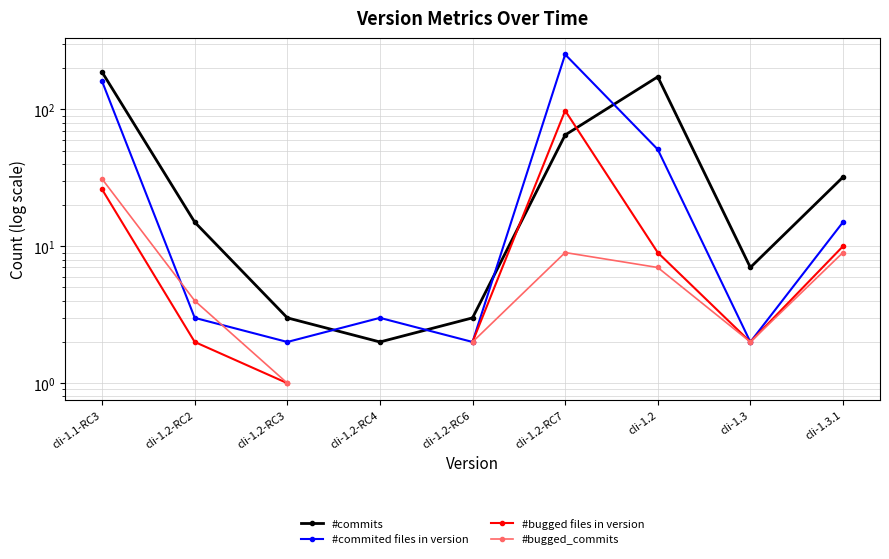

The value of #commits at cli-1.2-RC2 is 15.0. True or false?

True